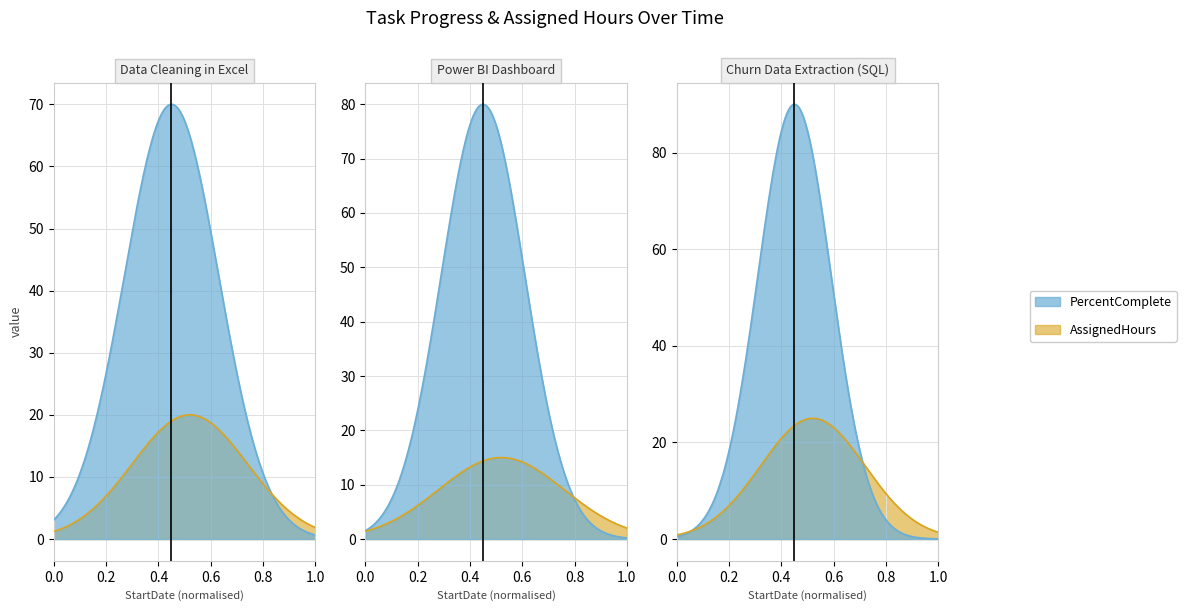

Which series has the largest range (max minus min)?

PercentComplete